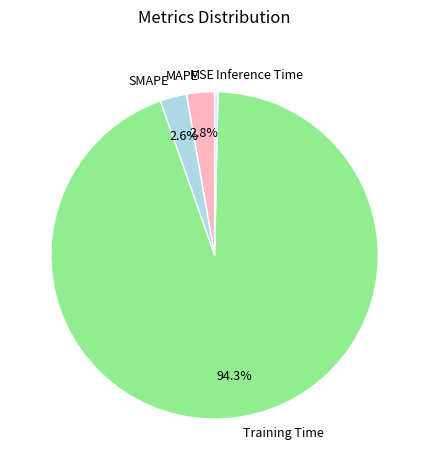

Between Inference Time and Training Time, which is larger?

Training Time